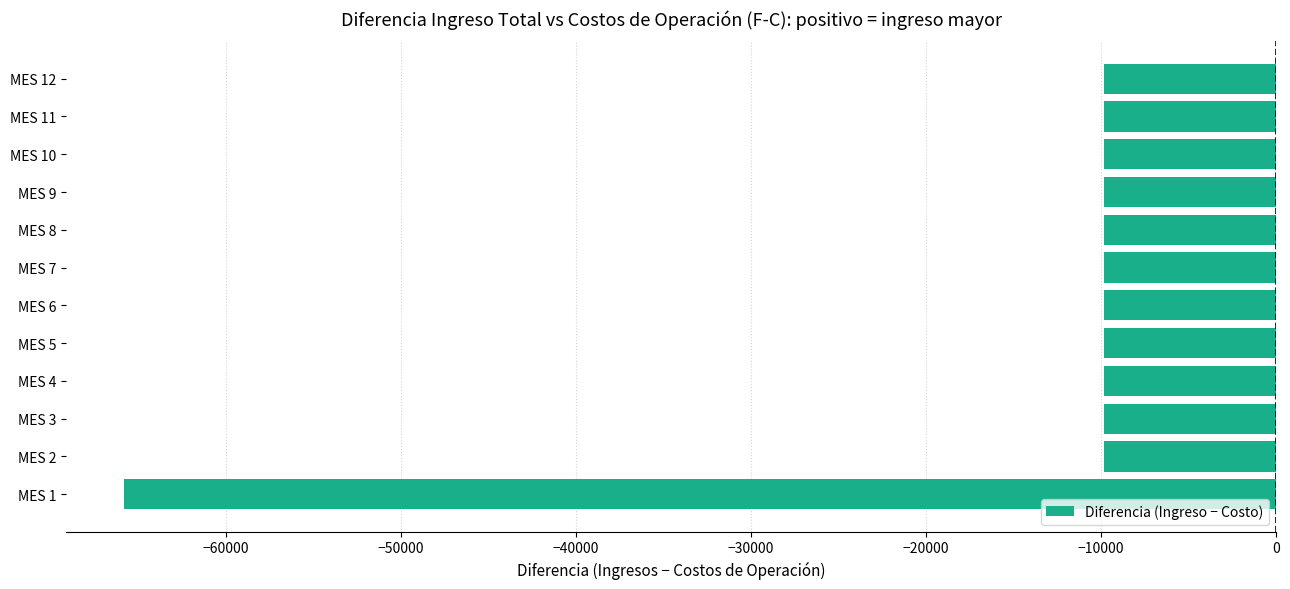

The value at MES 6 is -13727.5. True or false?

False